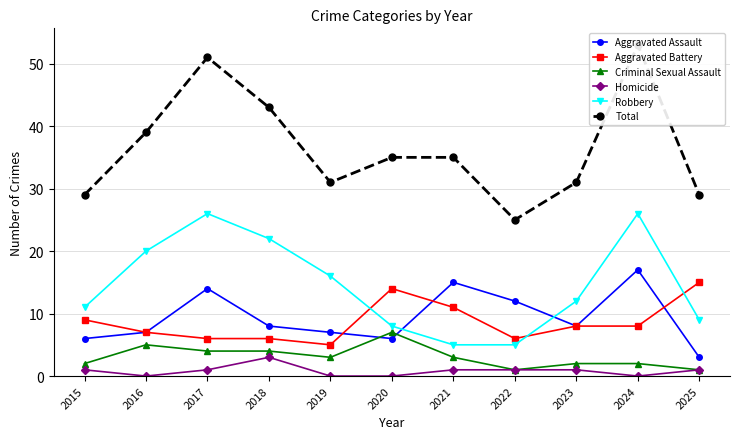

True or false: Criminal Sexual Assault and Total intersect in this chart.

False